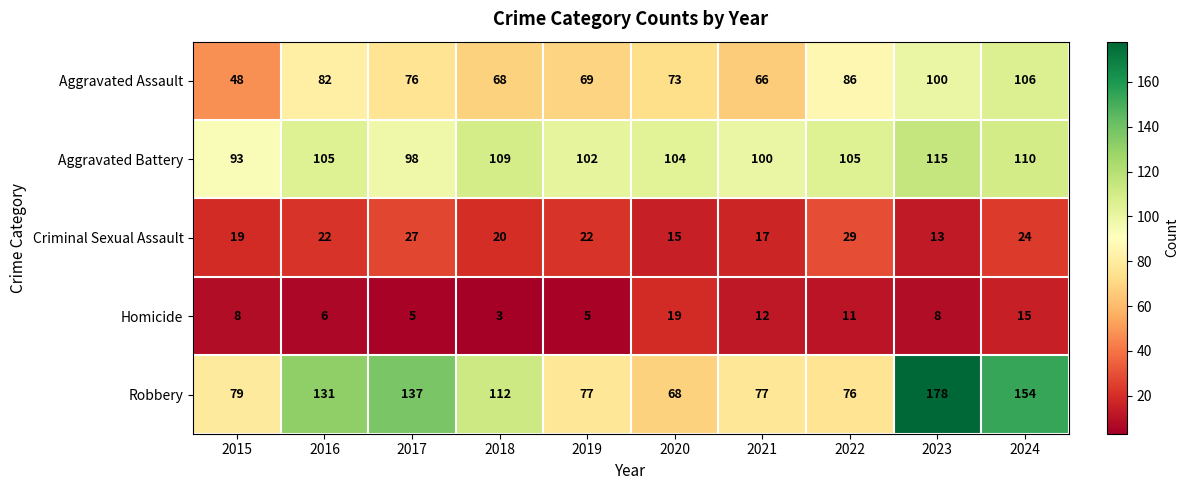

Rank the series by their maximum value, from highest to lowest.

Robbery, Aggravated Battery, Aggravated Assault, Criminal Sexual Assault, Homicide